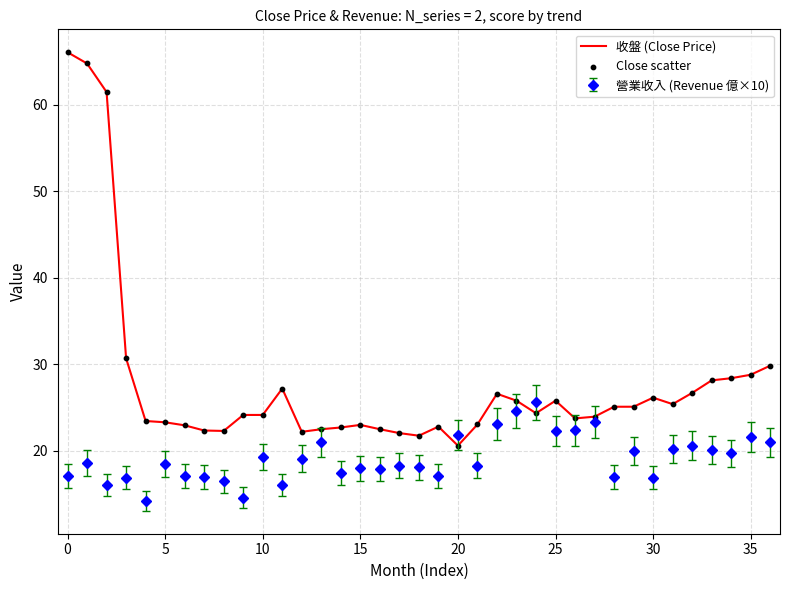

Which series has the widest spread of values?

收盤 (Close Price)